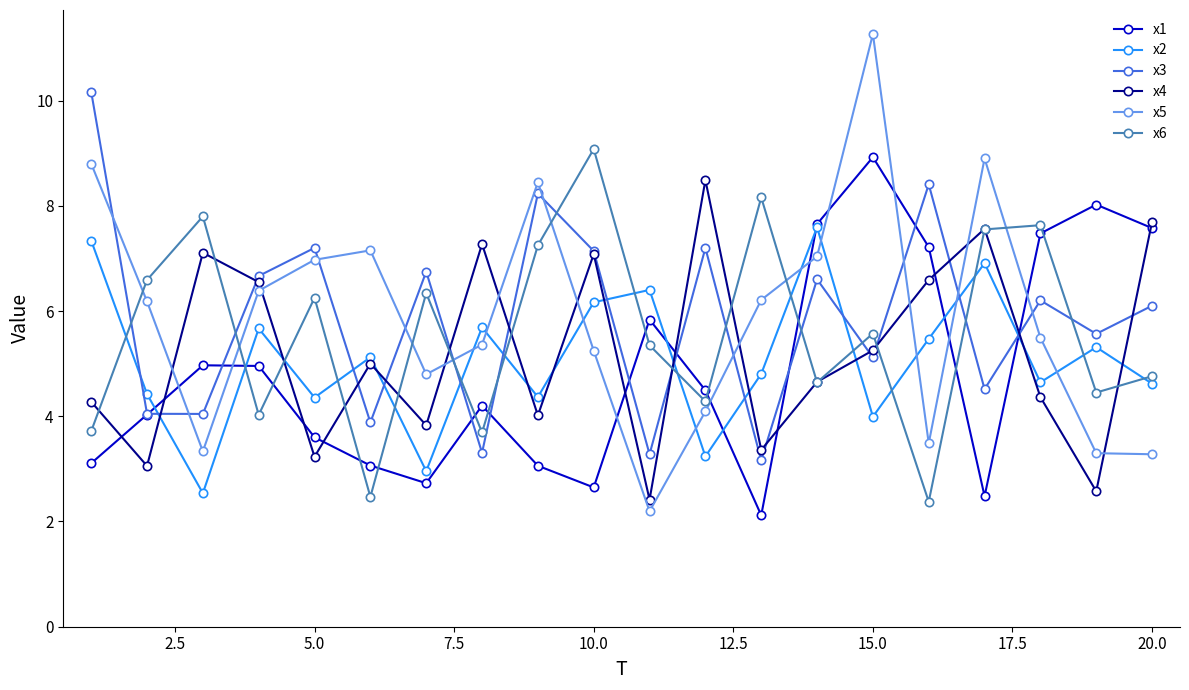

How many interior local valleys does the x1 series have?

4